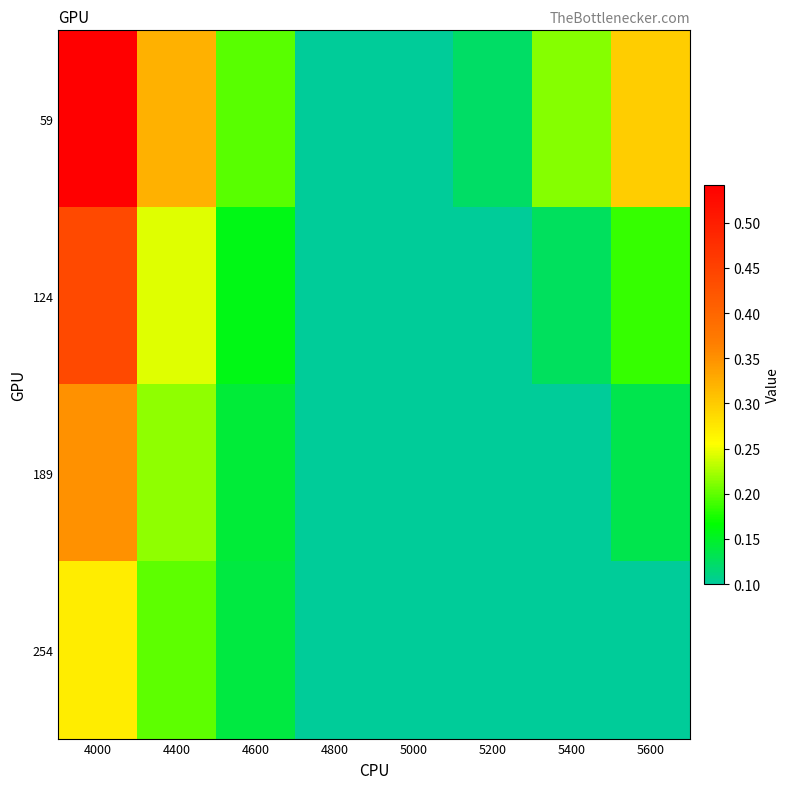

Reading left to right, list all the values displayed in this chart.

59: 4000=0.5	4400=0.3	4600=0.2	4800=0.1	5000=0.1	5200=0.1	5400=0.2	5600=0.3
124: 4000=0.4	4400=0.2	4600=0.2	4800=0.1	5000=0.1	5200=0.1	5400=0.1	5600=0.2
189: 4000=0.3	4400=0.2	4600=0.1	4800=0.1	5000=0.1	5200=0.1	5400=0.1	5600=0.1
254: 4000=0.3	4400=0.2	4600=0.1	4800=0.1	5000=0.1	5200=0.1	5400=0.1	5600=0.1